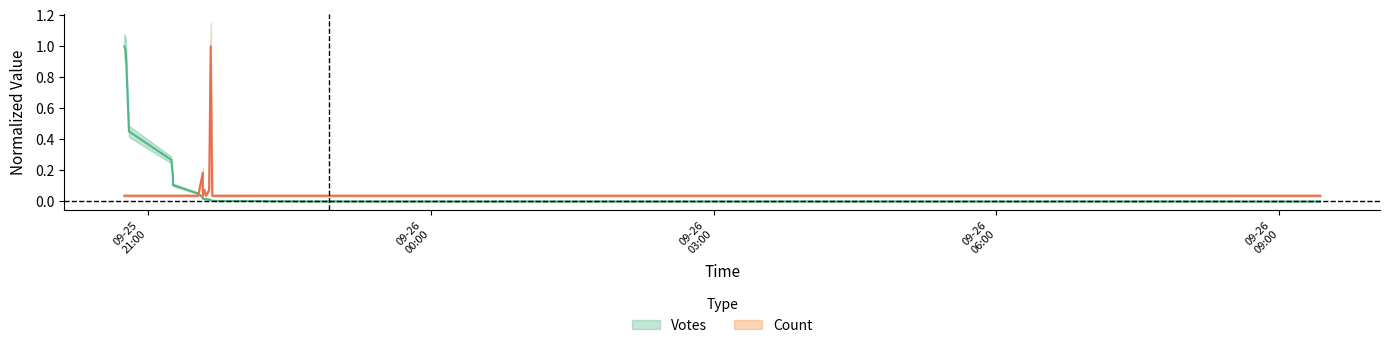

What is the label of the 3rd point from the left?

2019-09-25 20:48